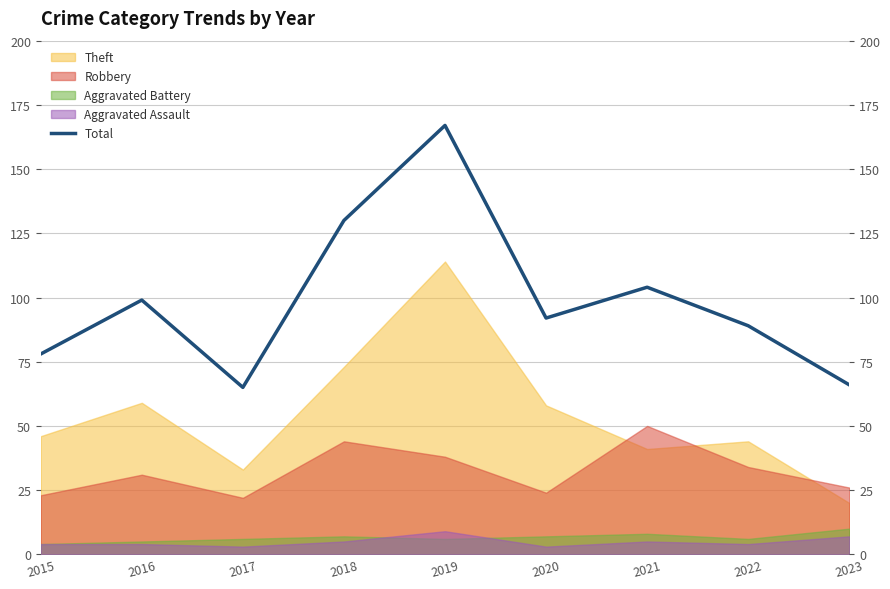

True or false: the data shows 130 at 2018.

True